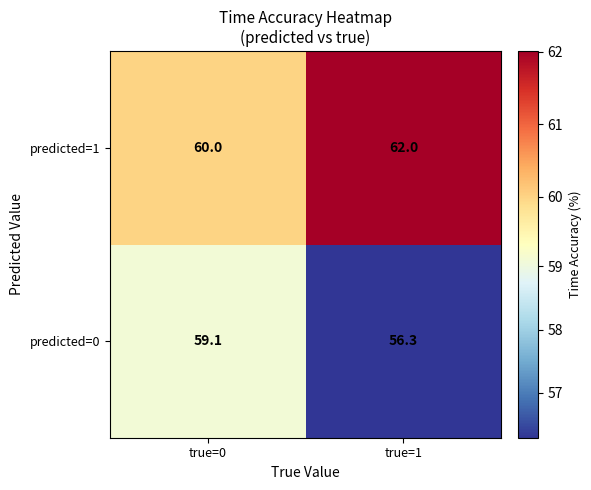

Is the value of predicted=0 at true=0 greater than the value of predicted=1 at true=1?

No